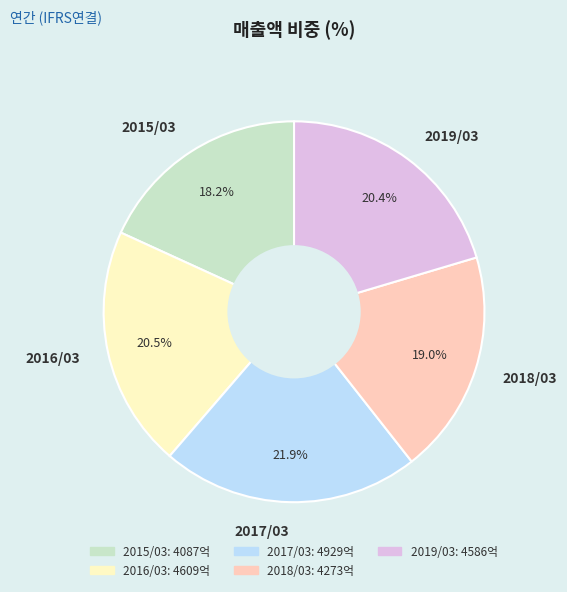

Combined, what portion of the pie is 2018/03 and 2015/03?

37.2%